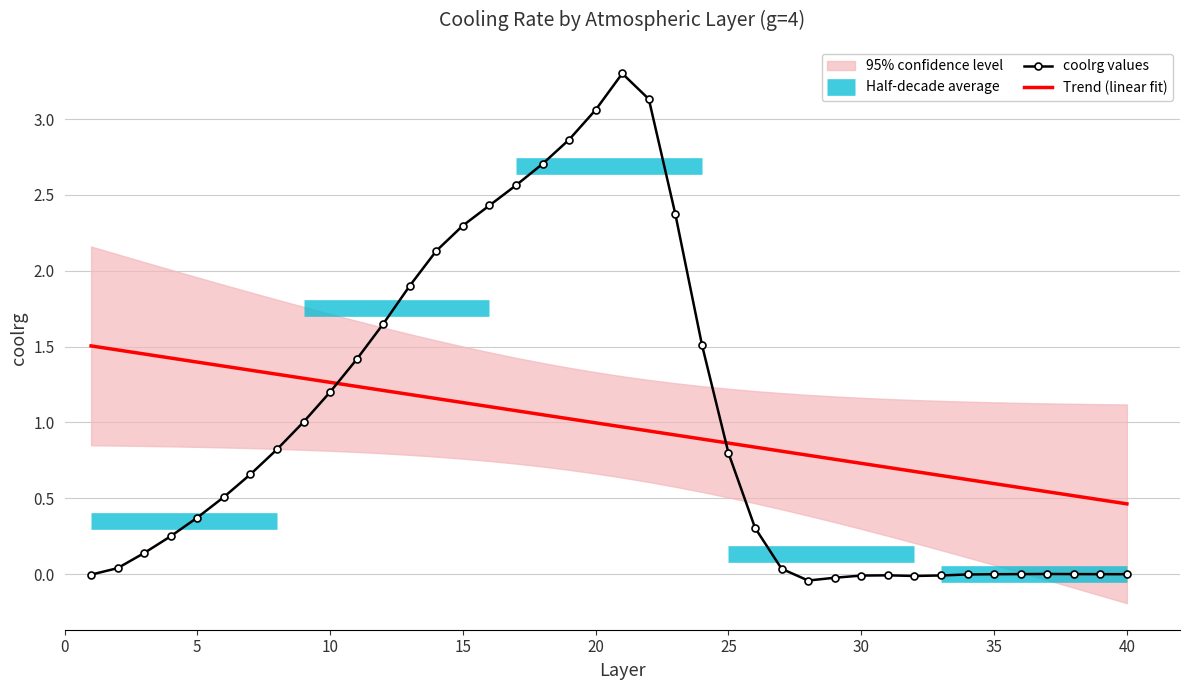

How many times do Trend (linear fit) and coolrg values cross each other?

2